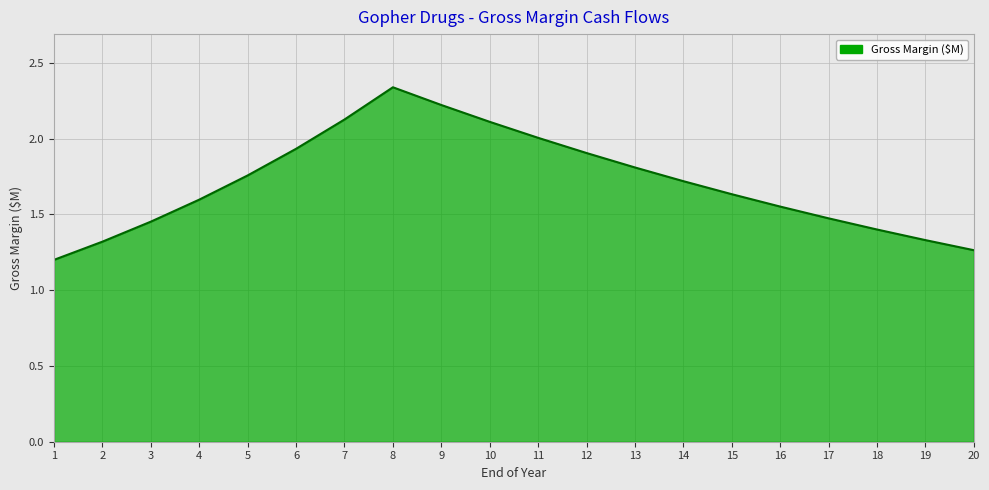

Is it true that the value at 8 is 0.9?

False